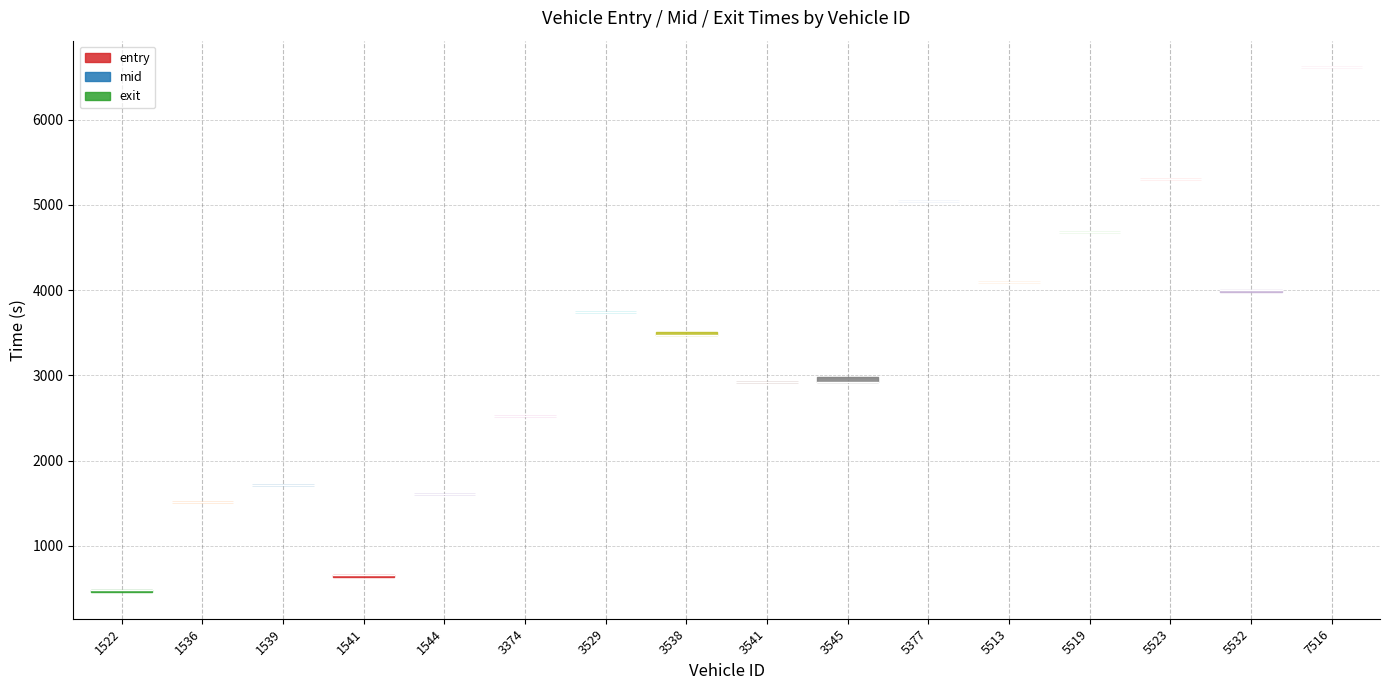

Where do mid and exit first cross each other?

1522 and 1536